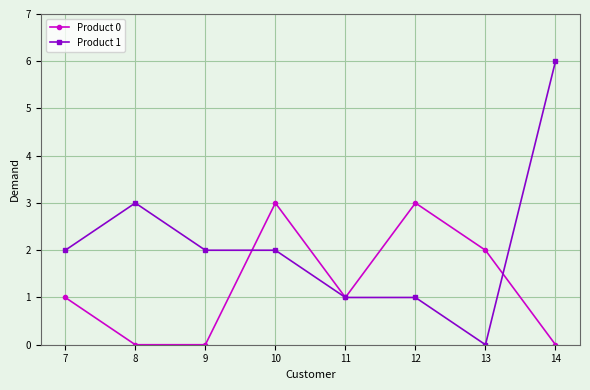

Reading left to right, transcribe all the data shown in this chart.

Product 0: 7=1	8=0	9=0	10=3	11=1	12=3	13=2	14=0
Product 1: 7=2	8=3	9=2	10=2	11=1	12=1	13=0	14=6